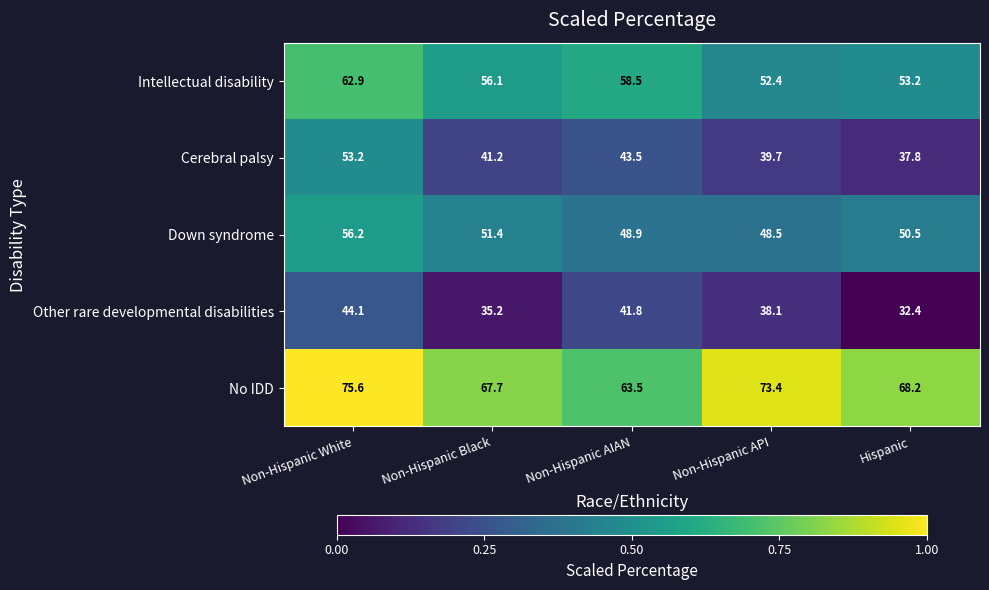

What is the difference between the Cerebral palsy values at Non-Hispanic Black and Non-Hispanic White?

12.0